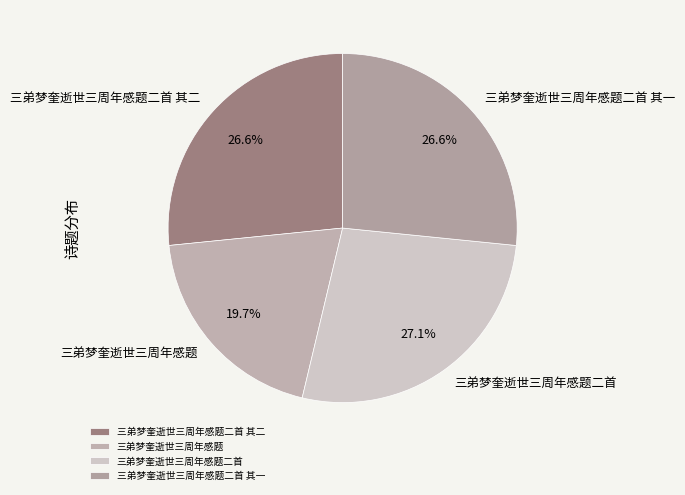

Which slice is the largest?

三弟梦奎逝世三周年感题二首